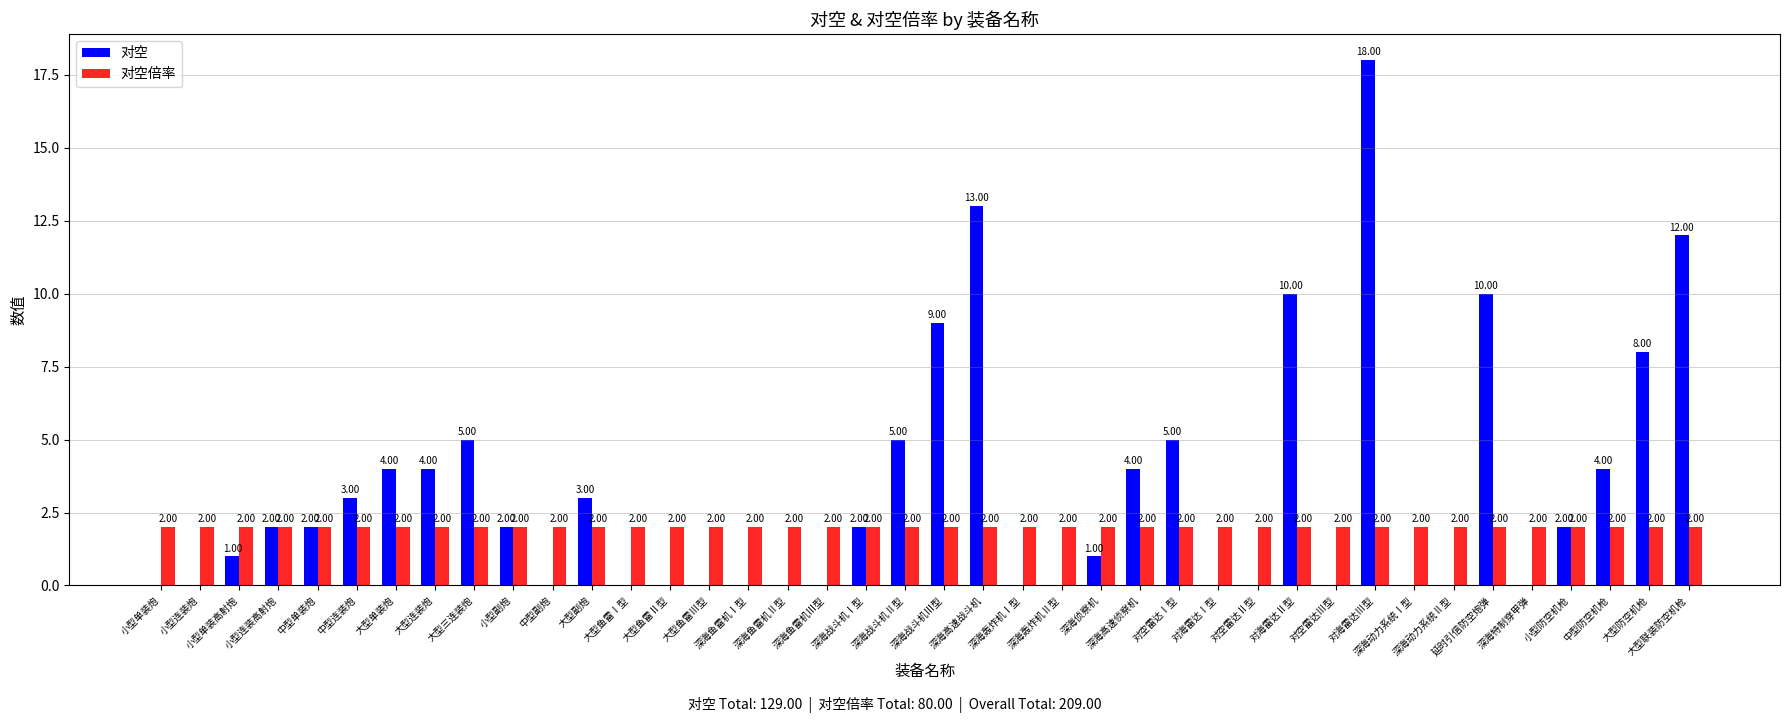

Between 小型单装高射炮 and 大型三连装炮, which series saw the biggest shift?

对空